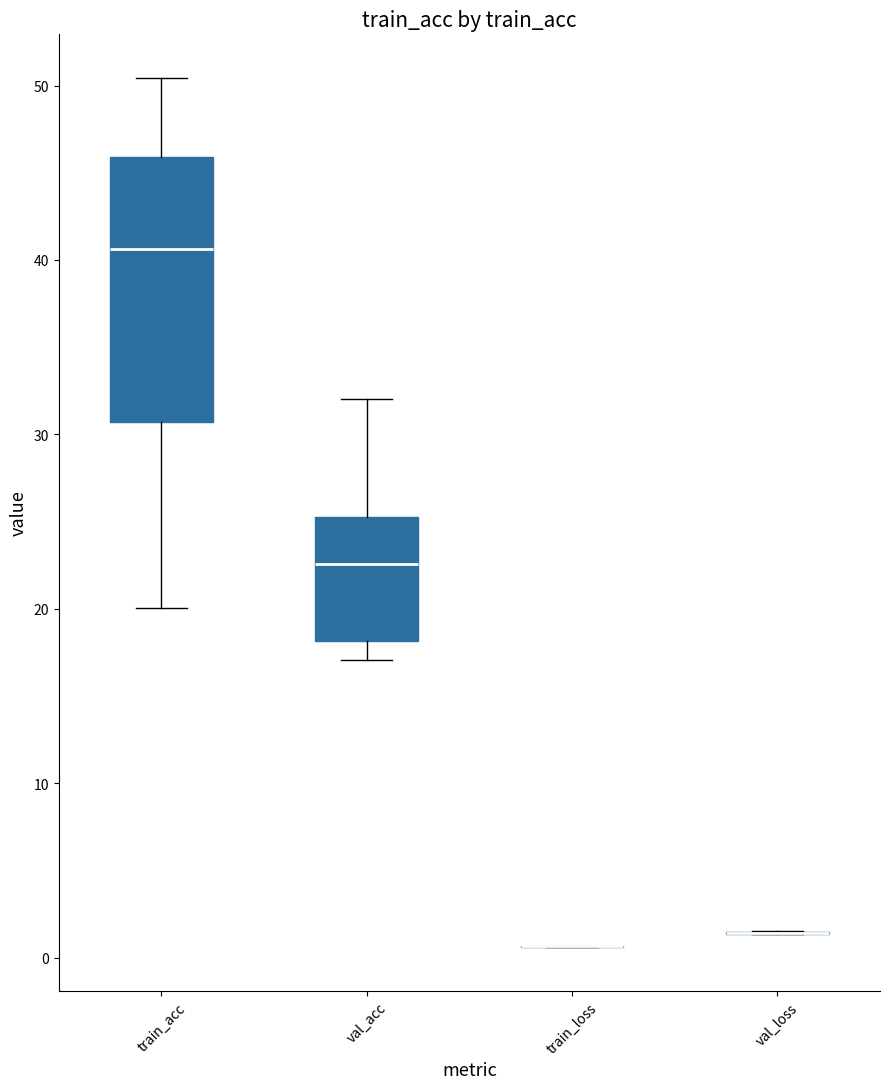

Reading left to right, transcribe this box plot: for each box, give where its median line is, the range the box spans, and where its two whiskers end, as read against the y-axis. The values are not printed on the chart, so give them approximately, as read against the axis.

train_acc: median 41, box 31 to 46, whiskers 20 to 50
val_acc: median 23, box 18 to 25, whiskers 17 to 32
train_loss: box collapsed to a line at 1, whiskers 1 to 1
val_loss: box collapsed to a line at 1, whiskers 1 to 2